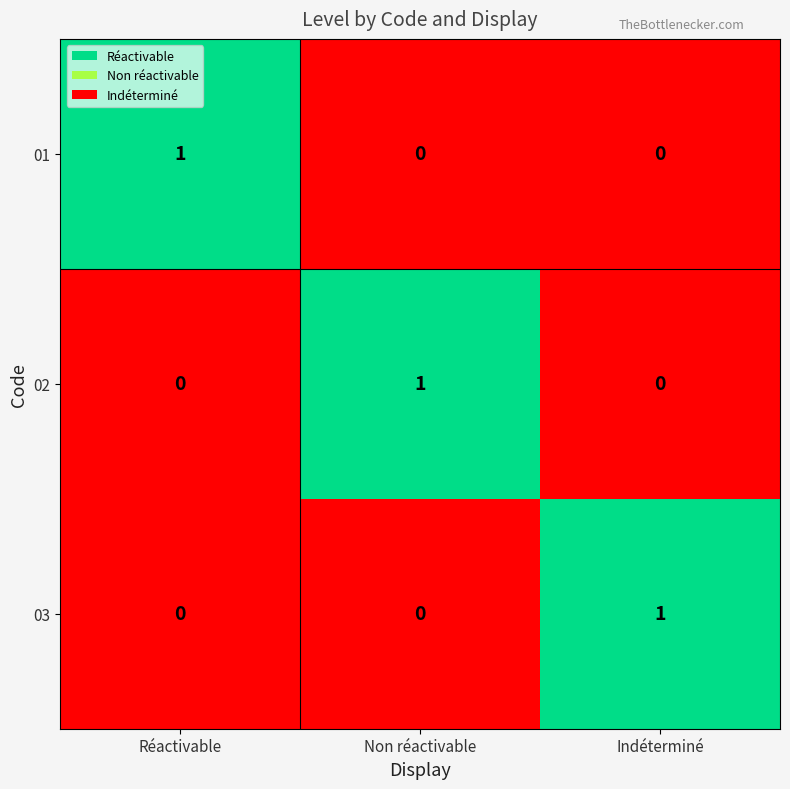

Reading right to left, transcribe all the data shown in this chart.

01: Indéterminé=0	Non réactivable=0	Réactivable=1
02: Indéterminé=0	Non réactivable=1	Réactivable=0
03: Indéterminé=1	Non réactivable=0	Réactivable=0